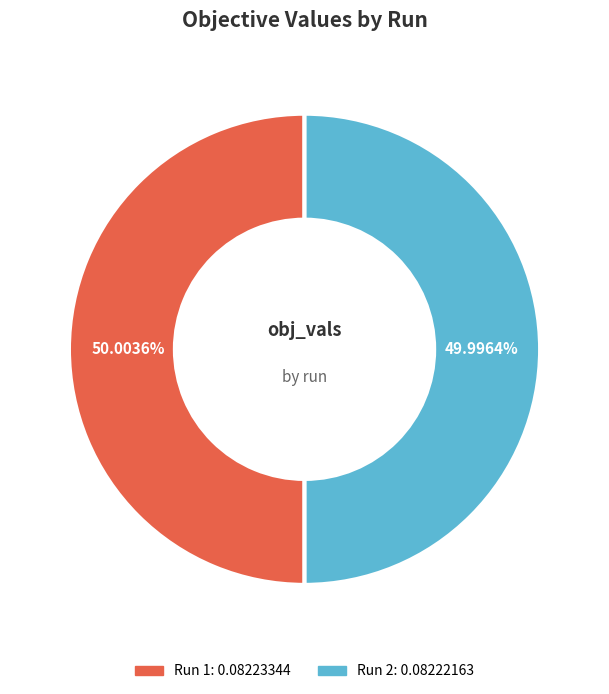

Does any single category account for the majority?

Yes